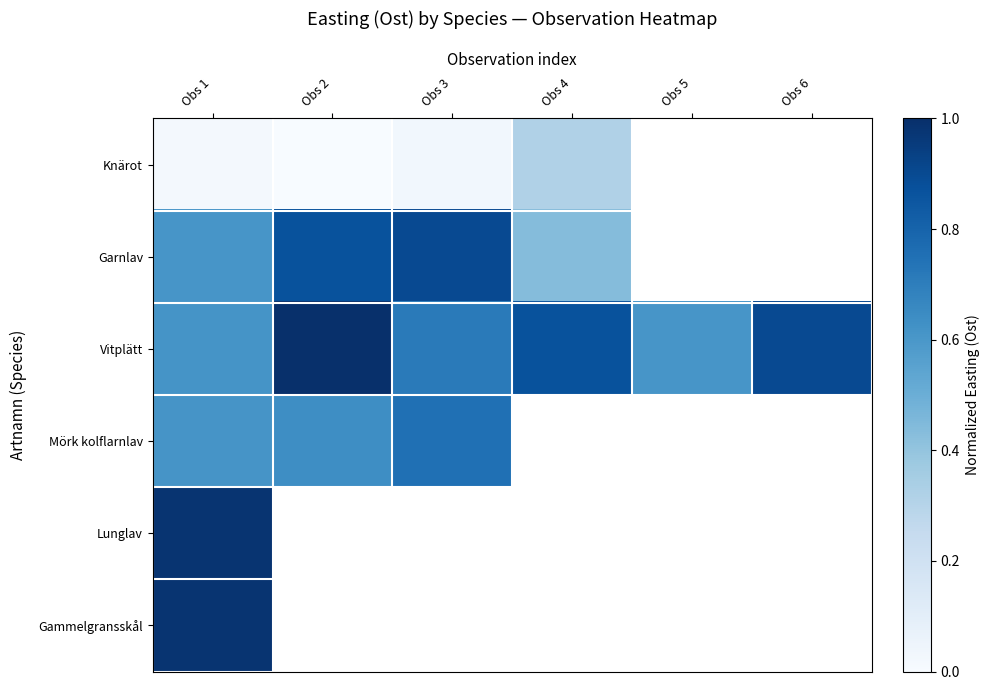

Which series has the largest total across all categories?

Vitplätt